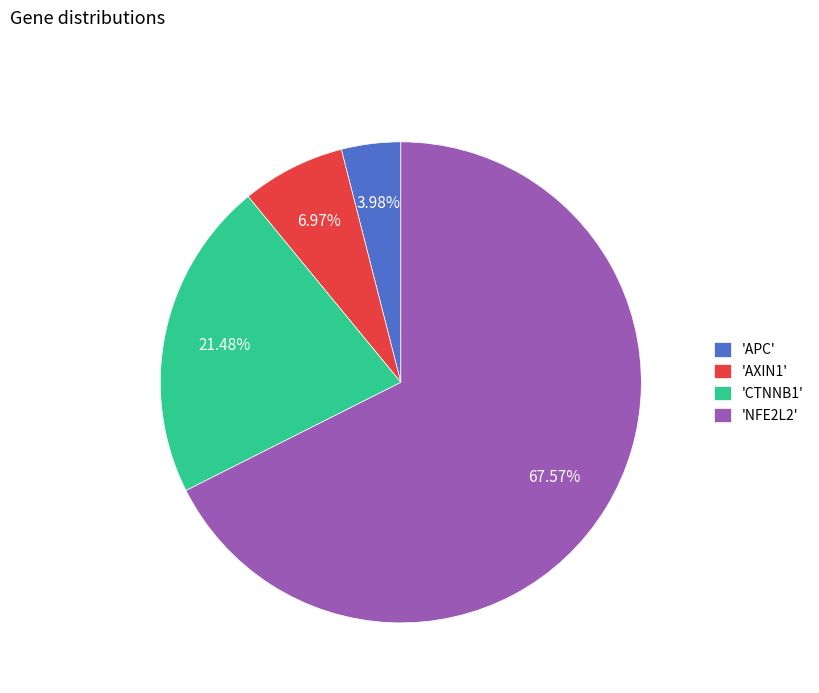

What is the ratio of the value at 'NFE2L2' to the value at 'CTNNB1'?

3.1